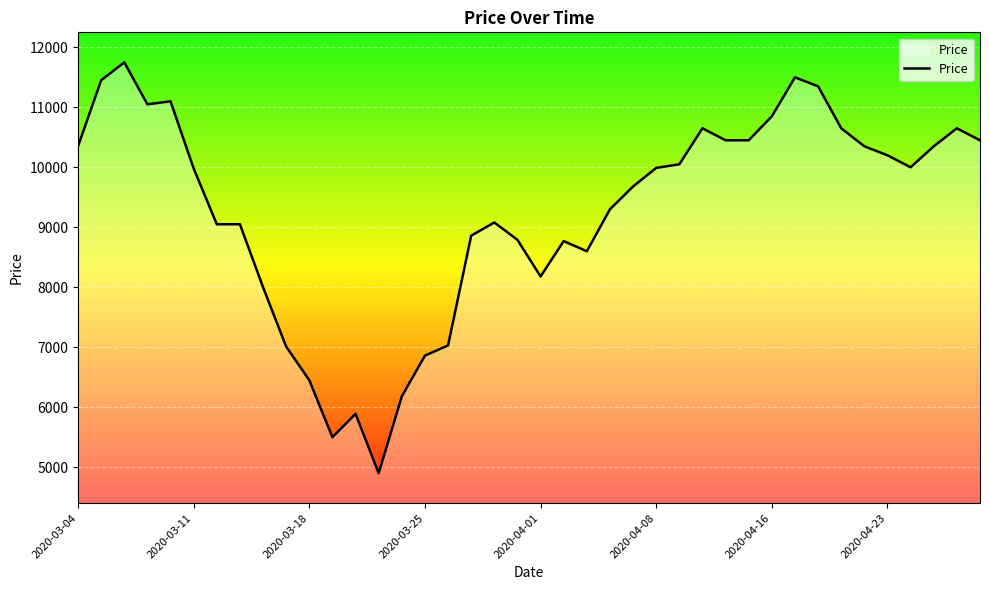

What is the minimum value shown in the chart?

4900